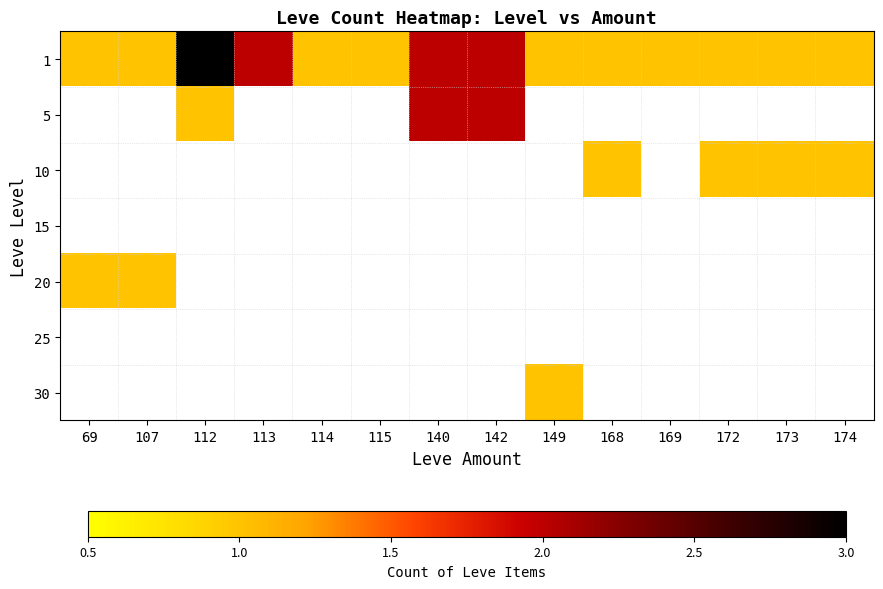

Read the 20 value at 107.

1.0